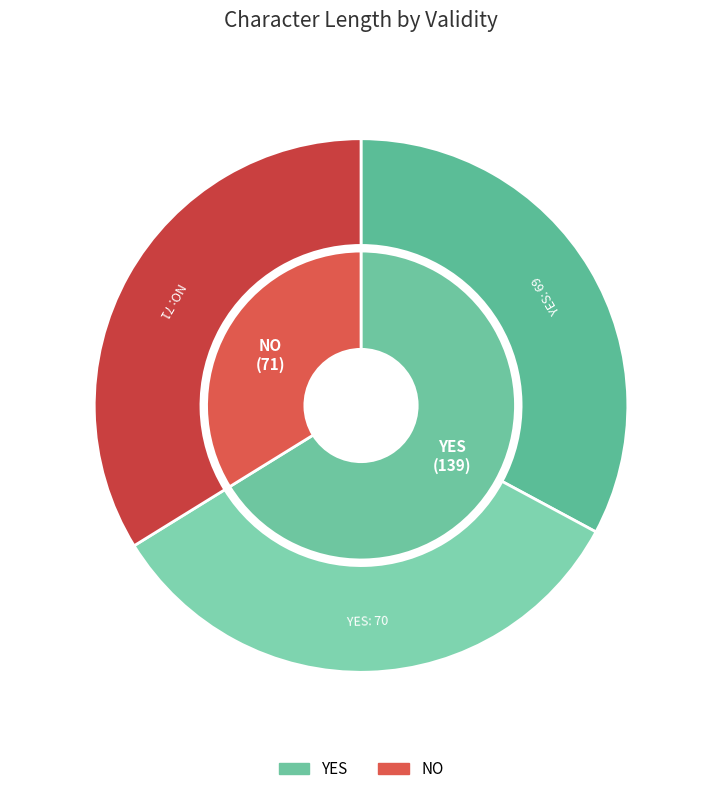

Approximately how many times larger is the value at NO (71) compared to YES (69)?

1.0